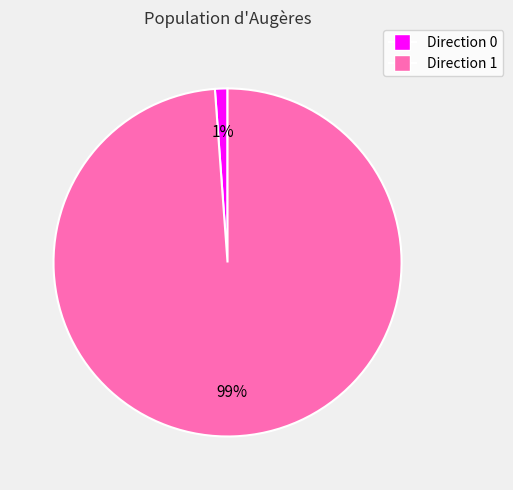

Does any single category account for the majority?

Yes